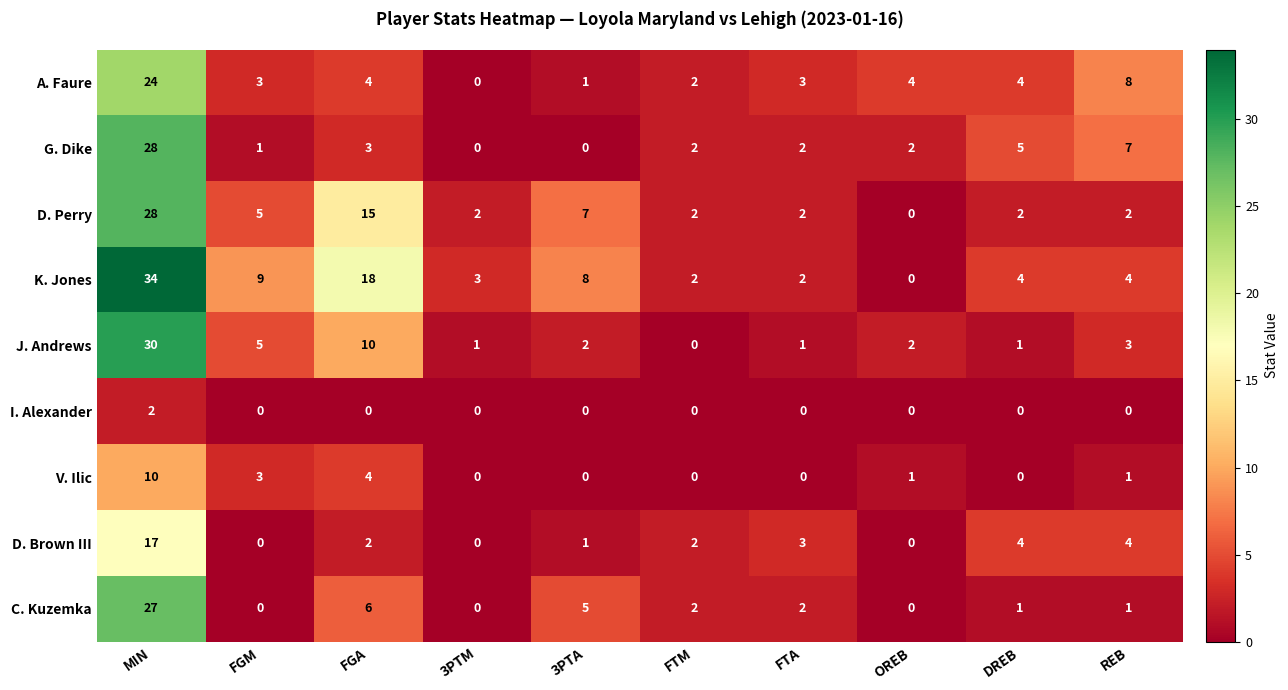

Which series has the largest total across all categories?

K. Jones